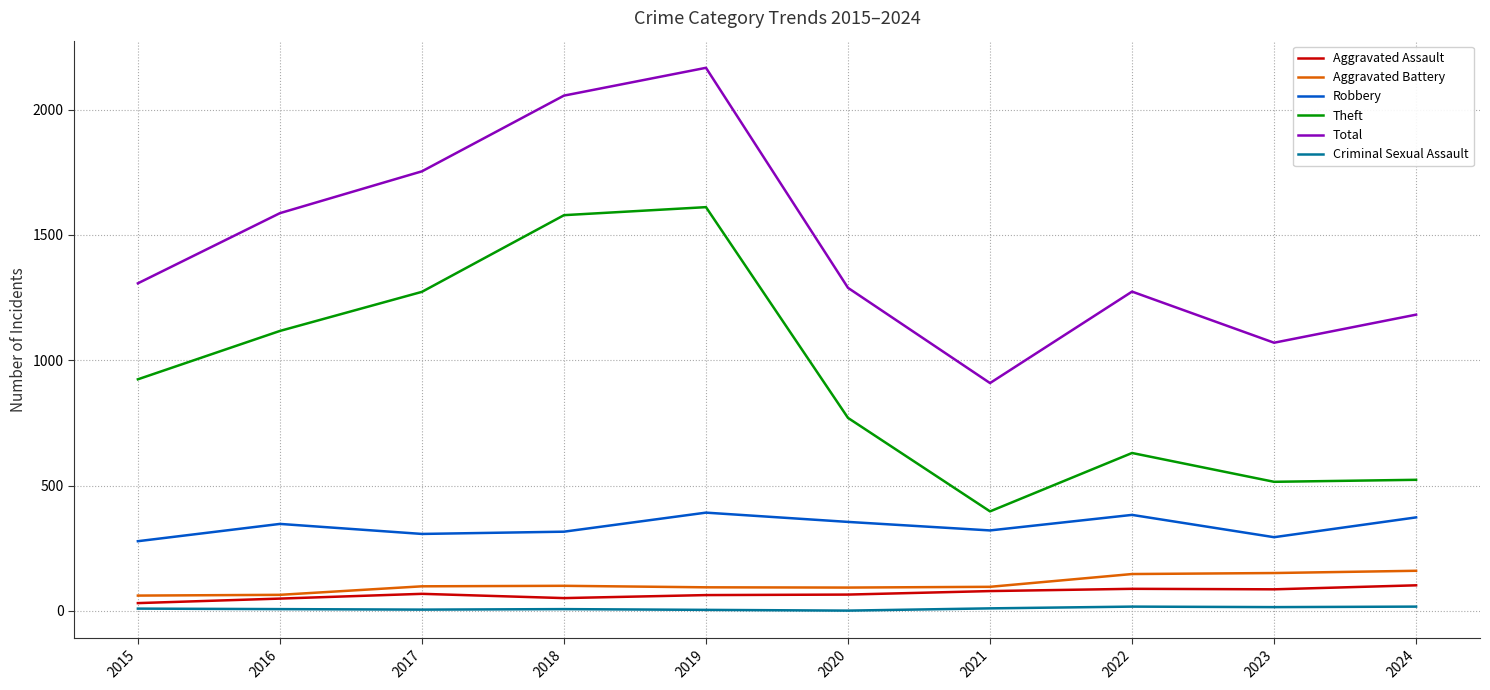

At which category does Theft reach its first local valley?

2021